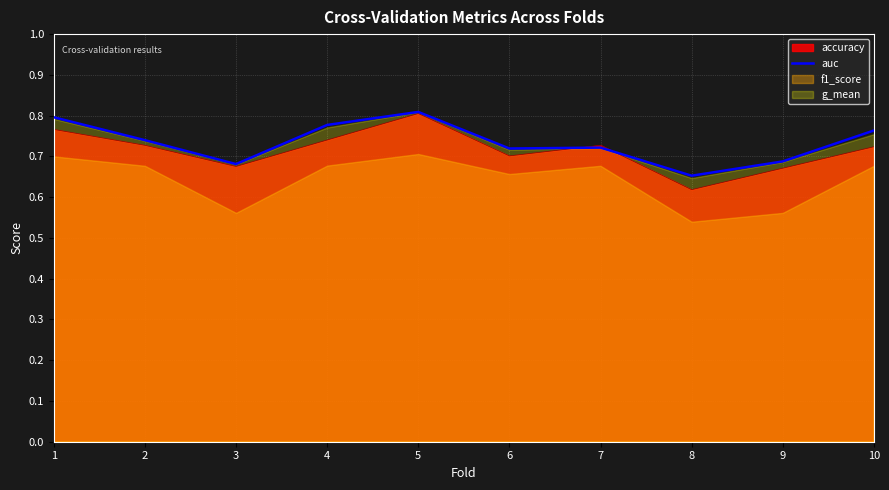

Is it true that the value at 9 is 0.7?

True